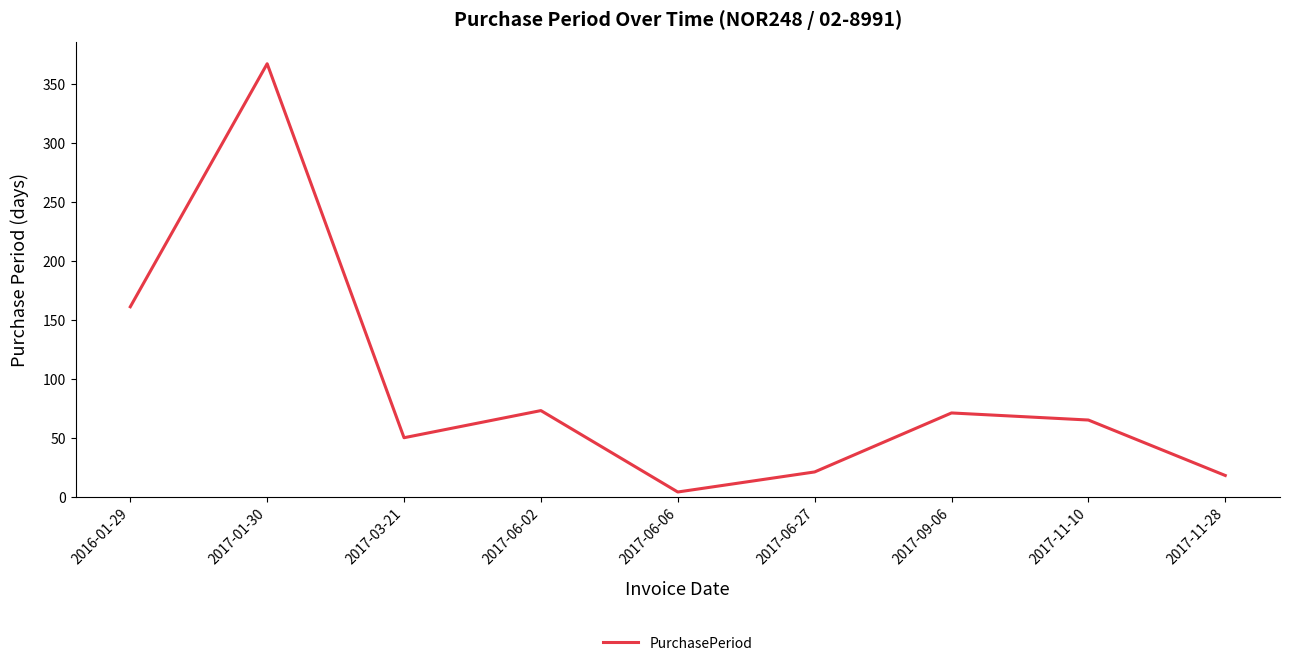

Which has a higher value, 2017-03-21 or 2016-01-29?

2016-01-29